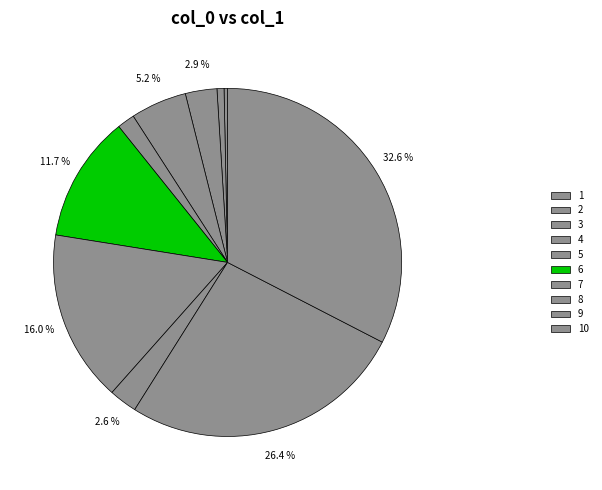

What percentage is the 3 slice, to the nearest percent?

3%